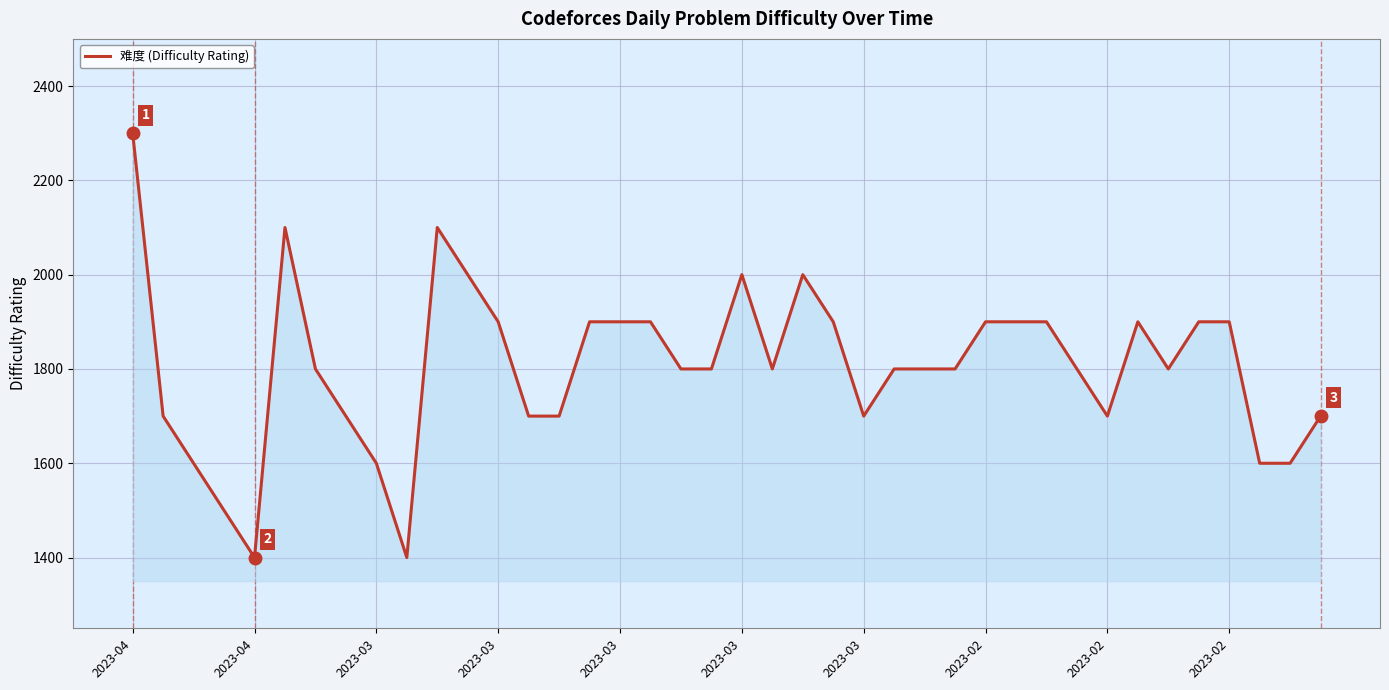

What is the maximum value shown in the chart?

2300